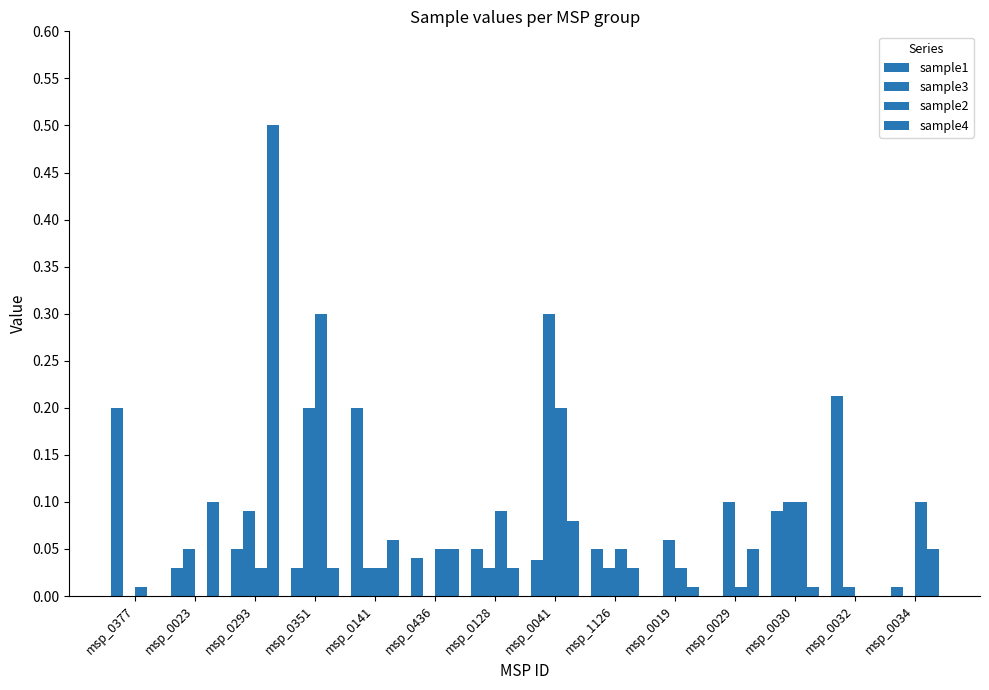

What is the difference between the sample3 values at msp_0351 and msp_0041?

0.1